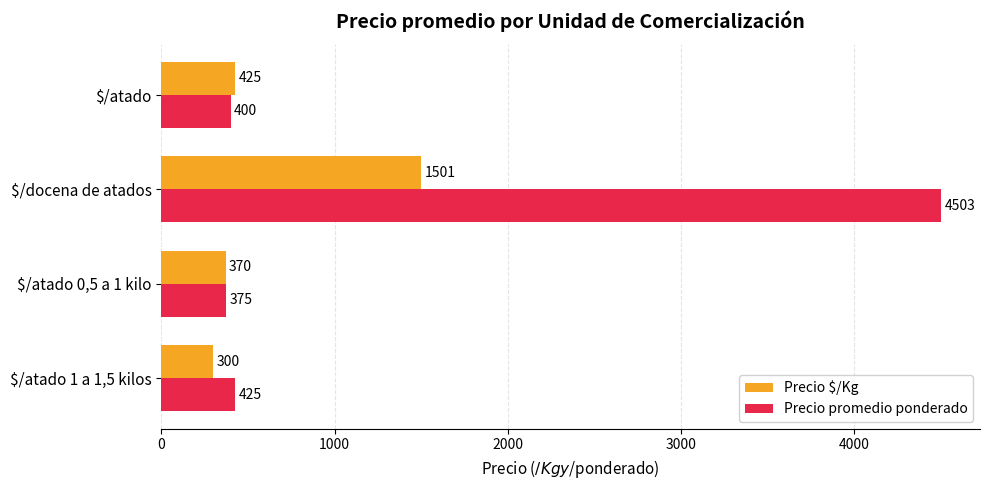

Is it true that Precio promedio ponderado equals 400 at $/atado?

True